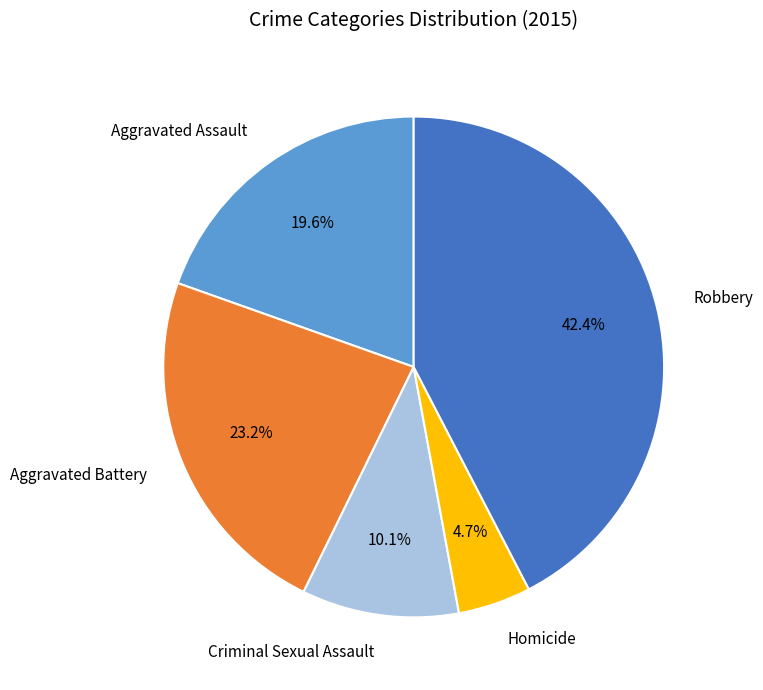

Count the number of slices in the pie.

5